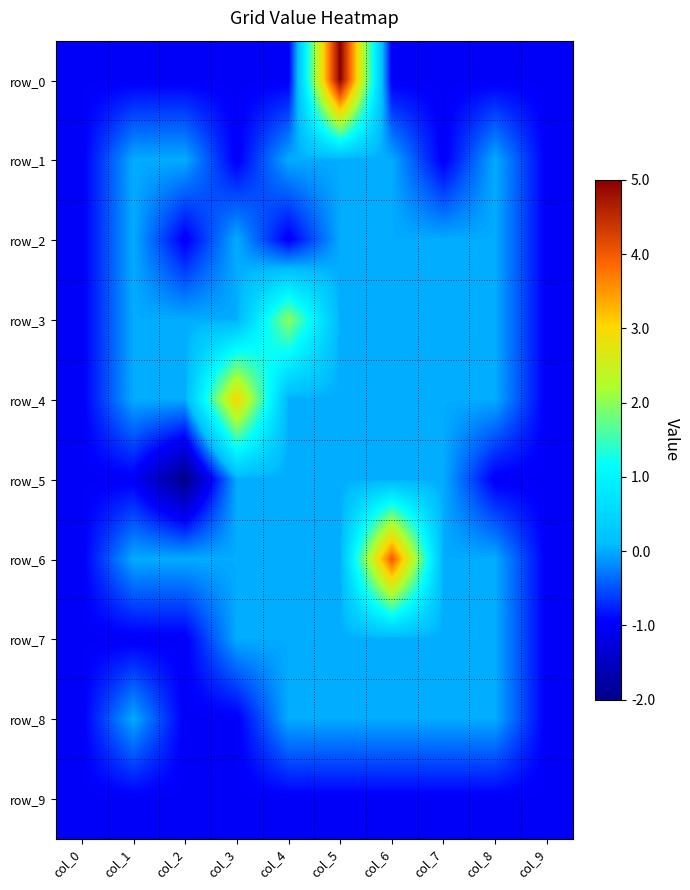

Reading left to right, transcribe all the data shown in this chart.

row_0: col_0=-1	col_1=-1	col_2=-1	col_3=-1	col_4=-1	col_5=5	col_6=-1	col_7=-1	col_8=-1	col_9=-1
row_1: col_0=-1	col_1=0	col_2=0	col_3=-1	col_4=0	col_5=0	col_6=0	col_7=-1	col_8=0	col_9=-1
row_2: col_0=-1	col_1=0	col_2=-1	col_3=0	col_4=-1	col_5=0	col_6=0	col_7=0	col_8=0	col_9=-1
row_3: col_0=-1	col_1=0	col_2=0	col_3=0	col_4=2	col_5=0	col_6=0	col_7=0	col_8=0	col_9=-1
row_4: col_0=-1	col_1=0	col_2=0	col_3=3	col_4=0	col_5=0	col_6=0	col_7=0	col_8=0	col_9=-1
row_5: col_0=-1	col_1=-1	col_2=-2	col_3=0	col_4=0	col_5=0	col_6=0	col_7=0	col_8=-1	col_9=-1
row_6: col_0=-1	col_1=0	col_2=0	col_3=0	col_4=0	col_5=0	col_6=4	col_7=0	col_8=0	col_9=-1
row_7: col_0=-1	col_1=-1	col_2=-1	col_3=0	col_4=0	col_5=0	col_6=0	col_7=0	col_8=0	col_9=-1
row_8: col_0=-1	col_1=0	col_2=-1	col_3=-1	col_4=0	col_5=0	col_6=0	col_7=0	col_8=0	col_9=-1
row_9: col_0=-1	col_1=-1	col_2=-1	col_3=-1	col_4=-1	col_5=-1	col_6=-1	col_7=-1	col_8=-1	col_9=-1